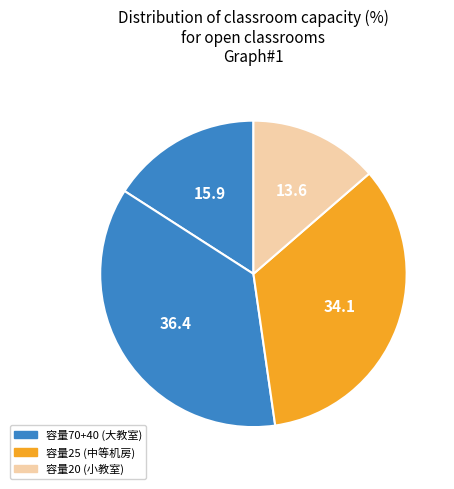

How many segments does this pie chart have?

4